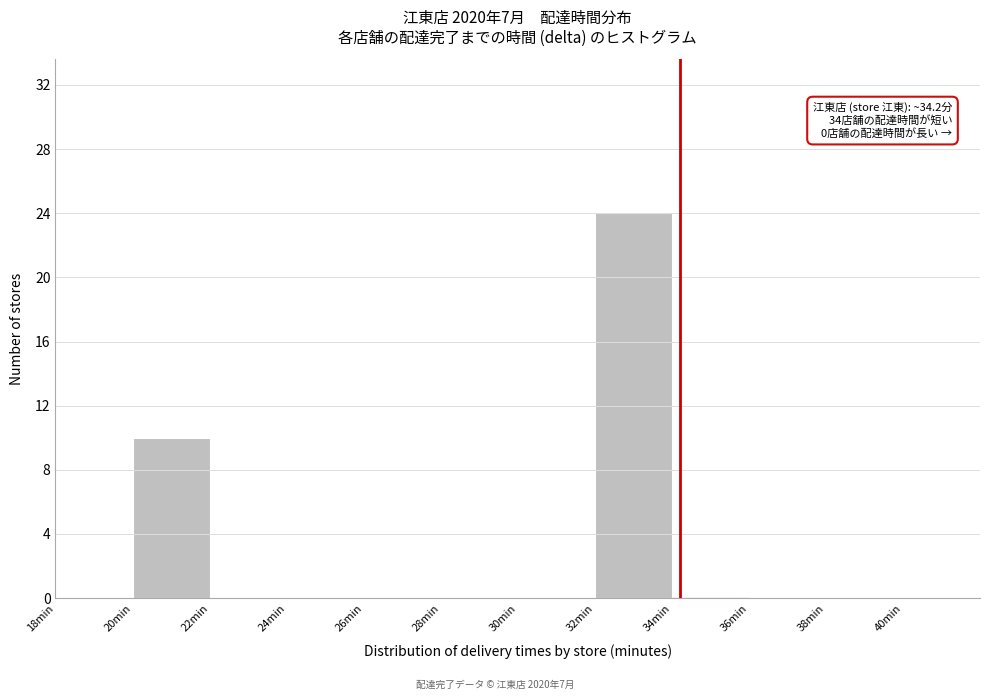

Over which range of the x-axis is the bar tallest?

32 to 34